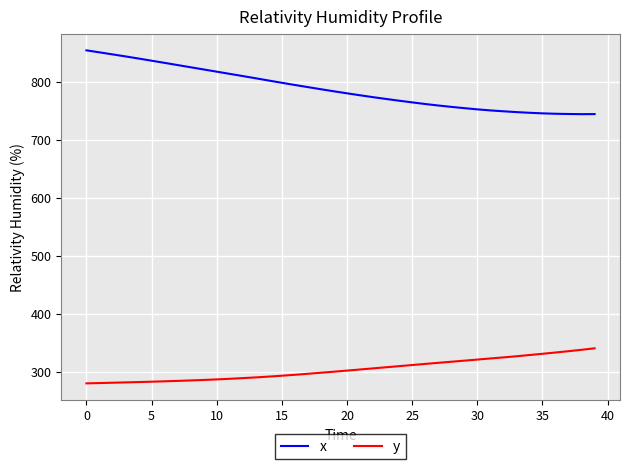

What is the maximum value for x?

854.6